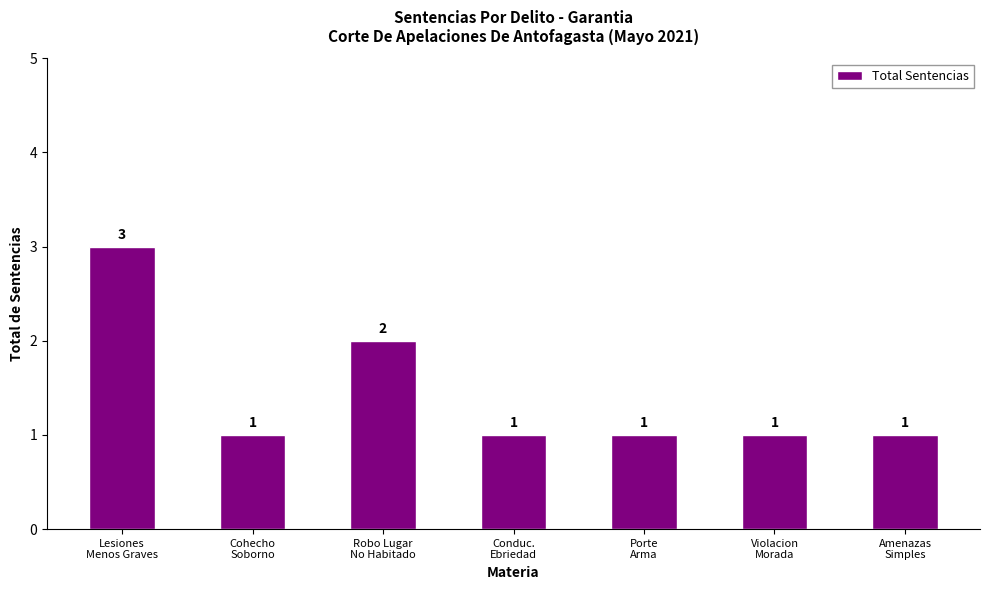

Reading right to left, transcribe all the data shown in this chart.

Amenazas
Simples=1	Violacion
Morada=1	Porte
Arma=1	Conduc.
Ebriedad=1	Robo Lugar
No Habitado=2	Cohecho
Soborno=1	Lesiones
Menos Graves=3